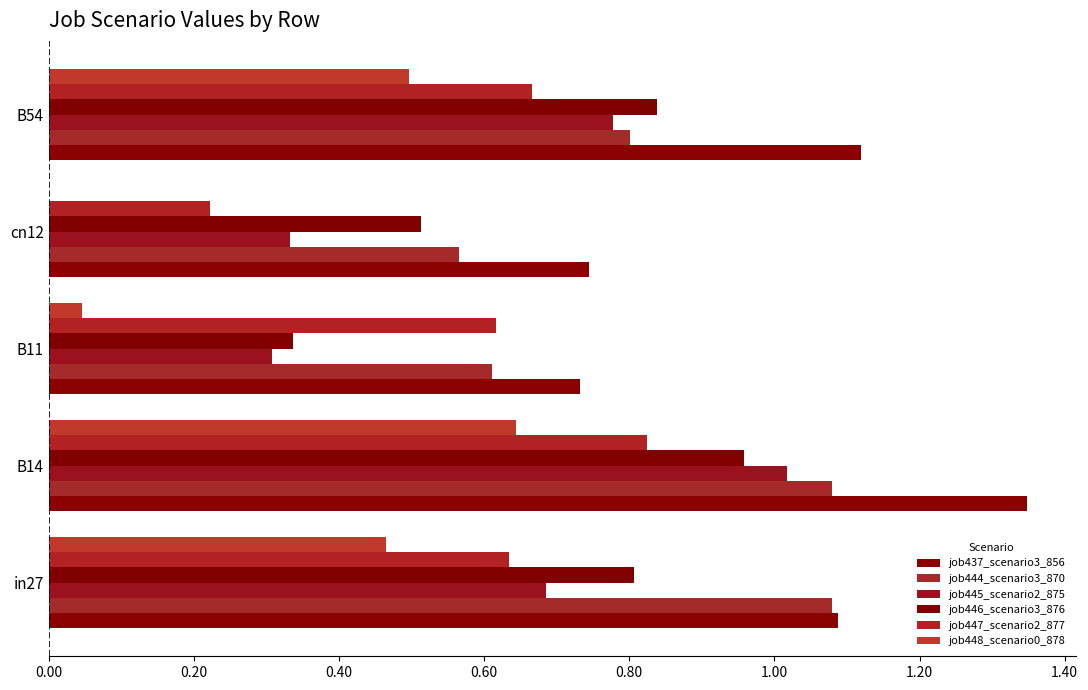

What is the greatest value displayed?

1.3